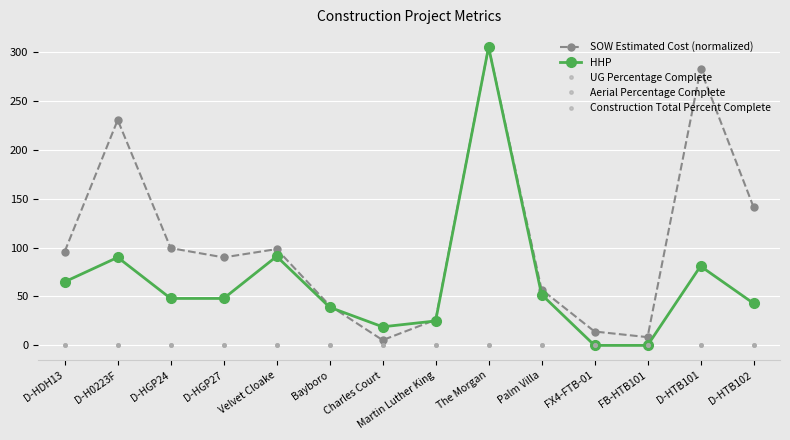

Between FX4-FTB-01 and Velvet Cloake, which is larger?

Velvet Cloake